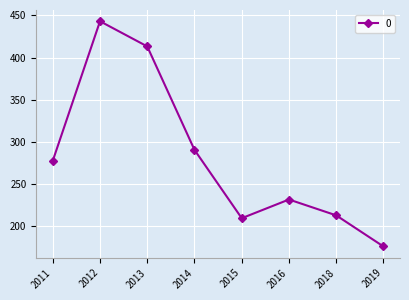

True or false: the data has more than 1 interior local peaks.

True